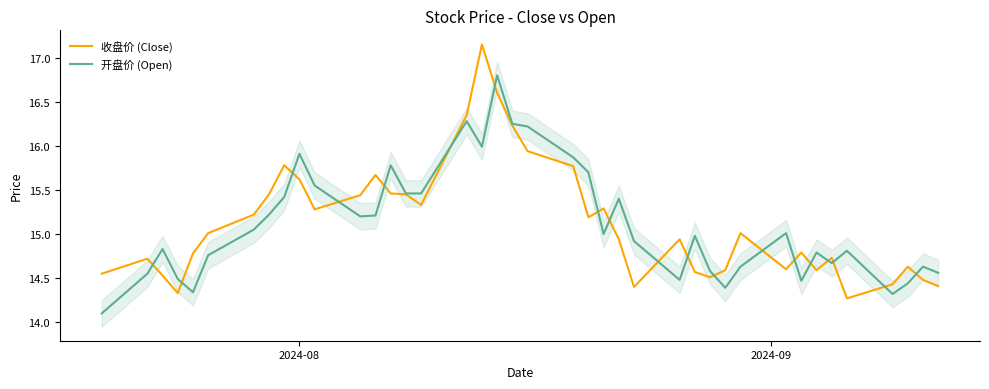

List the series in order of their peak value, lowest first.

开盘价 (Open), 收盘价 (Close)